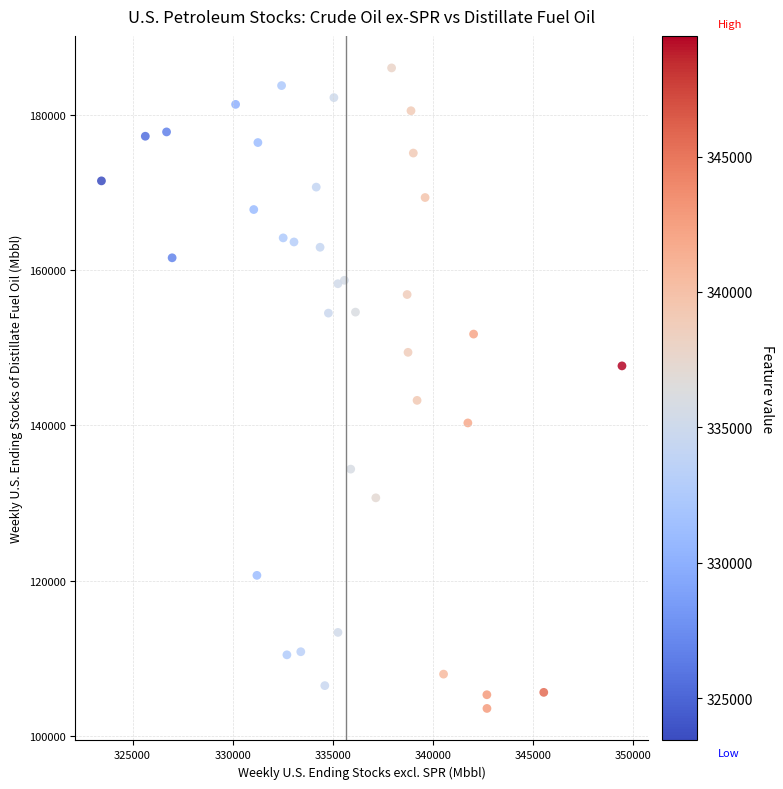

What Y value in the scatter plot is closest to 144801?

143232